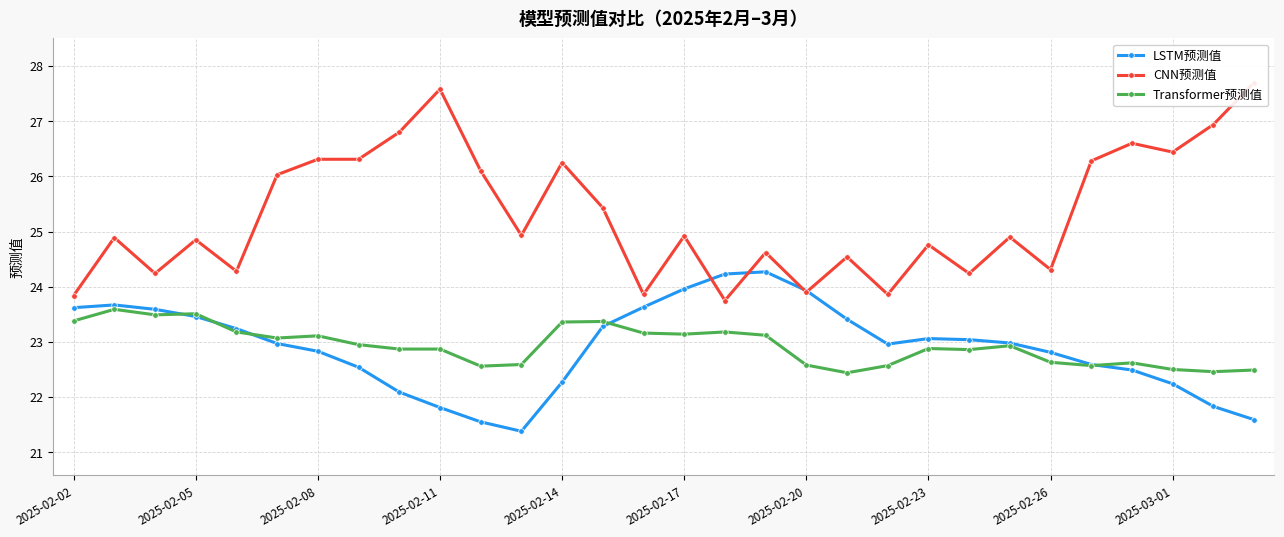

What is the lowest value of the CNN预测值 series?

23.8